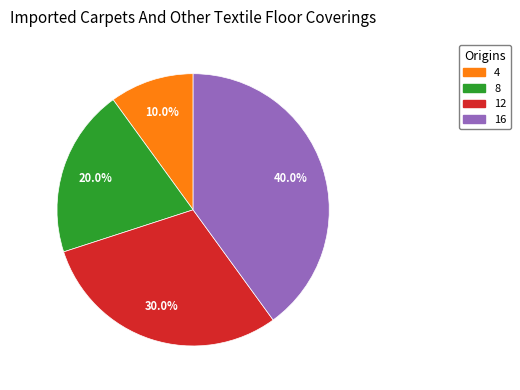

To the nearest percent, what percentage of the pie is 12?

30%